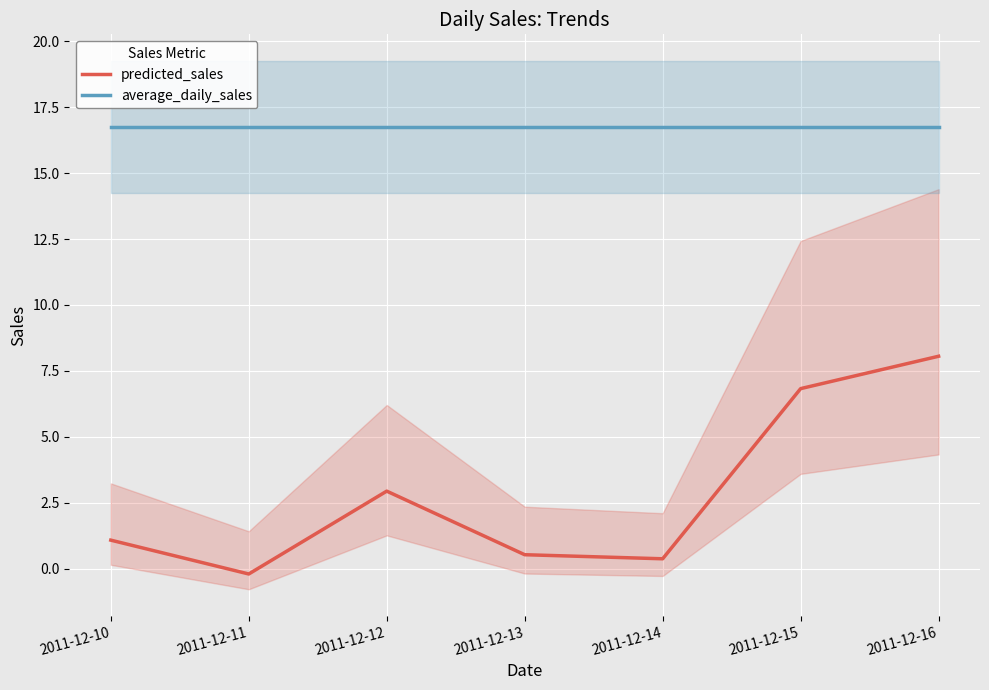

Is it true that average_daily_sales equals 24.7 at 2011-12-12?

False